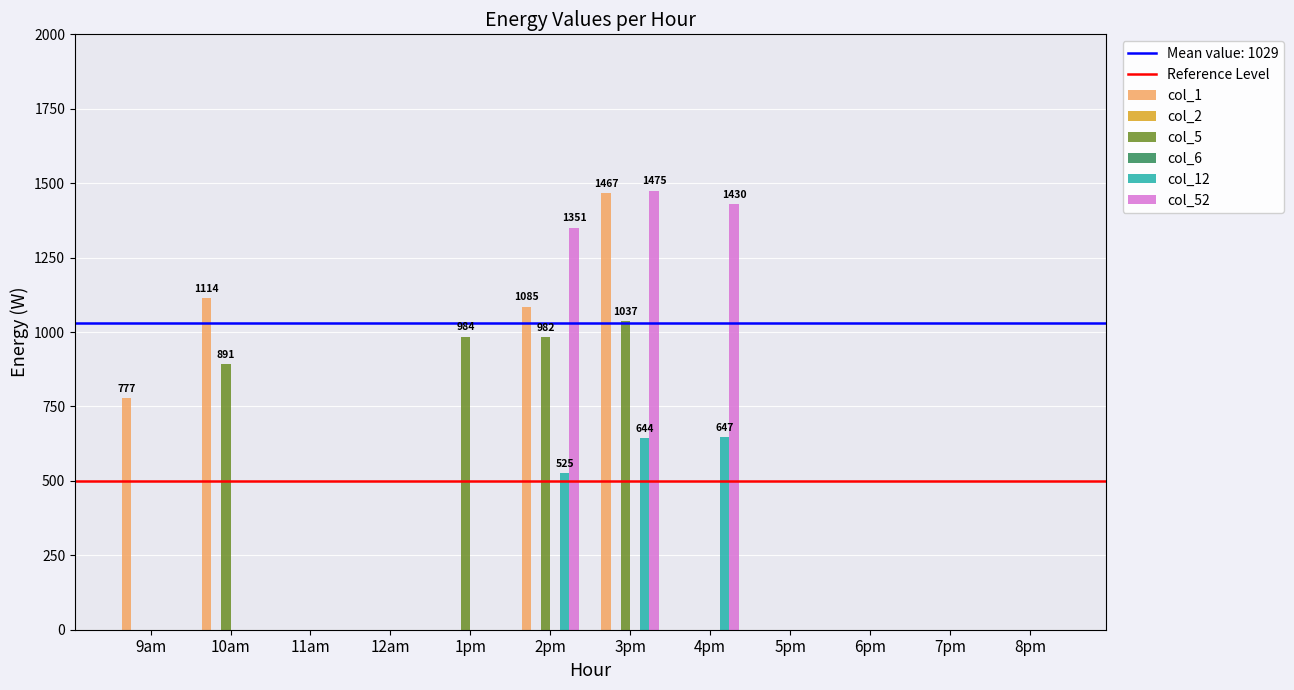

What is the sum of the col_12 values at 3pm and 5pm?

643.9